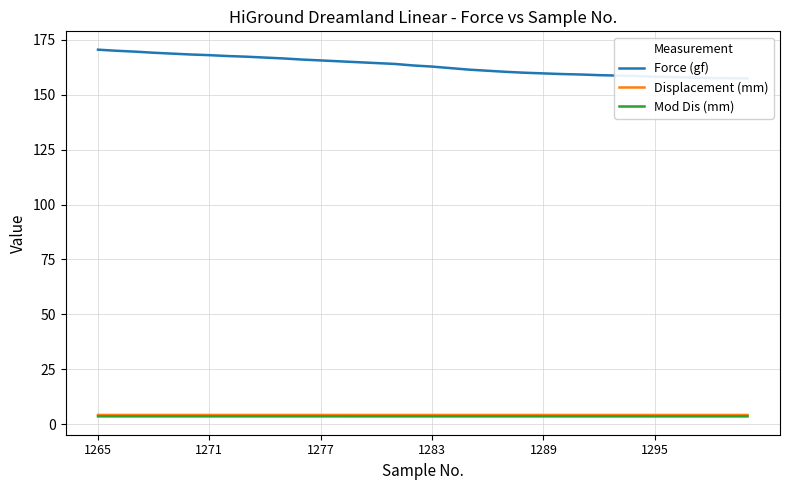

List the series in order of their peak value, highest first.

Force (gf), Displacement (mm), Mod Dis (mm)